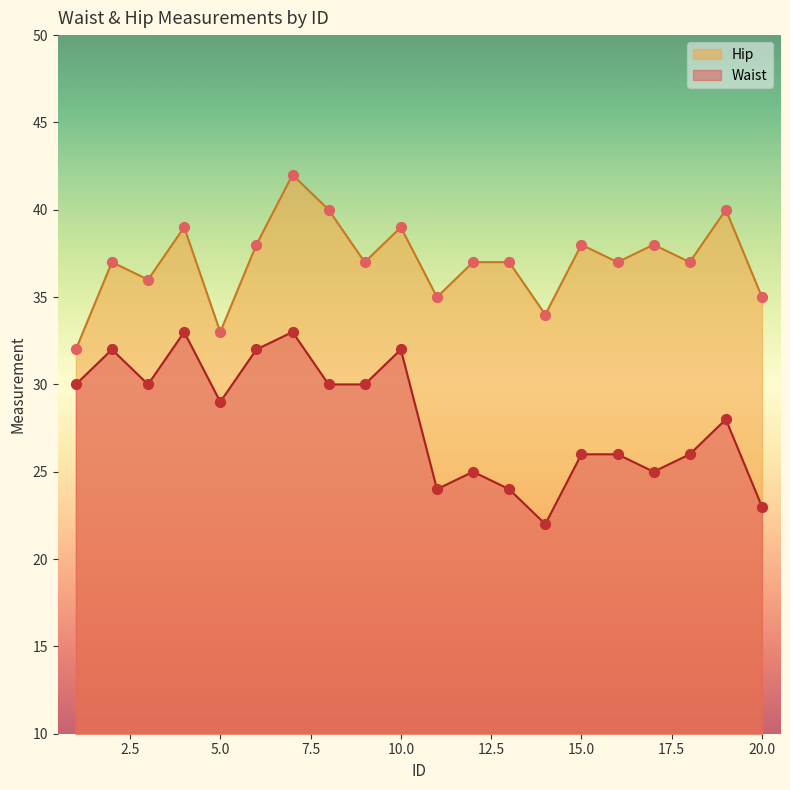

At which category is the sum across all series the highest?

7